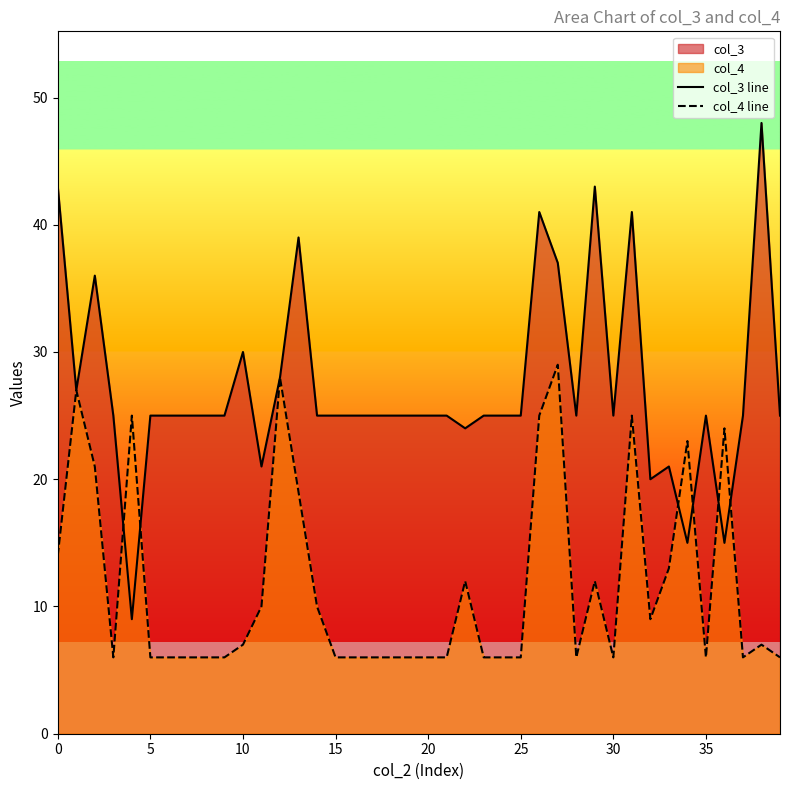

How many interior local peaks does the col_4 line series have?

10